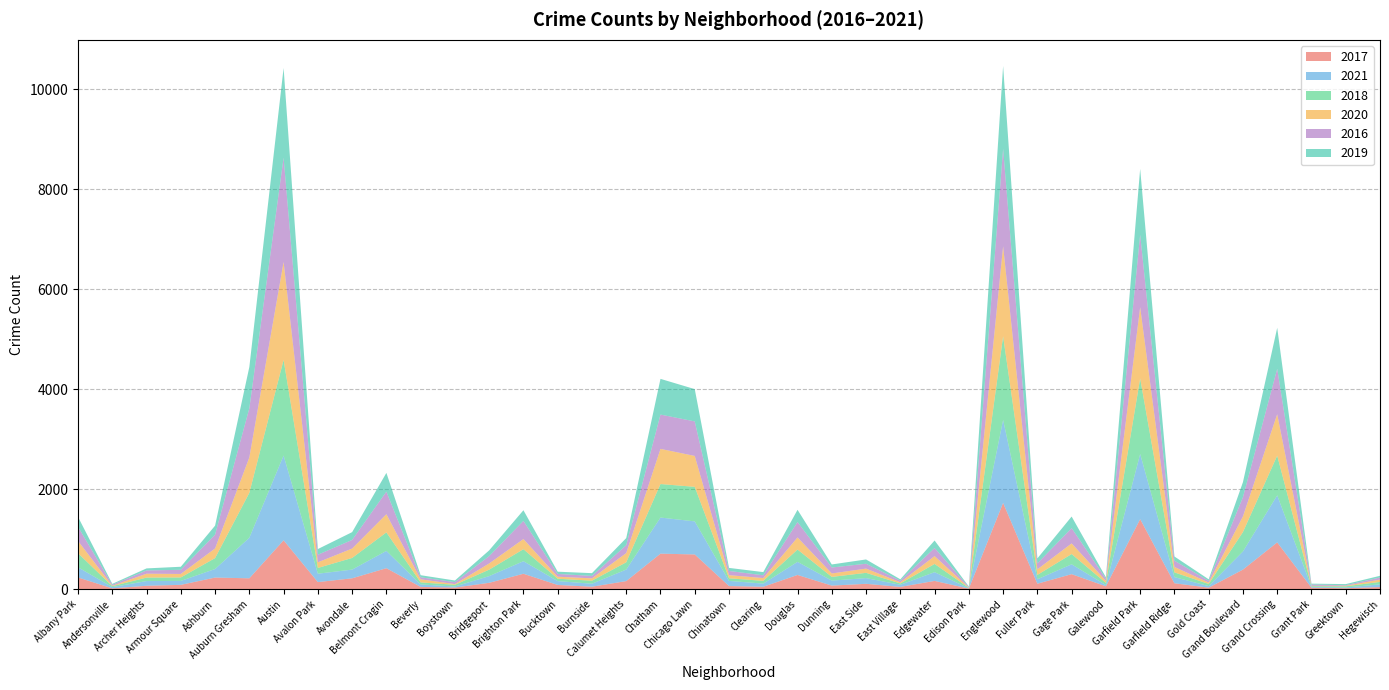

Reading right to left, extract all data points from this chart.

2017: 43	20	30	936	392	31	119	1401	58	301	110	1726	12	166	46	108	72	285	49	63	695	711	162	50	85	309	128	33	46	420	218	142	978	218	233	87	69	17	235
2021: 54	14	15	941	363	31	123	1303	25	197	89	1660	6	175	43	114	100	262	63	103	661	722	231	60	77	251	134	21	49	346	174	168	1695	811	171	79	94	25	203
2018: 49	24	15	794	388	43	94	1510	42	205	87	1672	9	164	26	105	74	246	55	52	691	670	145	60	47	240	129	34	41	370	233	115	1912	898	218	69	69	19	281
2020: 46	11	7	828	313	28	109	1426	43	213	112	1801	5	157	24	85	69	242	56	63	618	703	185	47	41	203	124	14	62	364	188	113	1959	708	193	70	78	8	246
2016: 42	11	26	908	384	33	126	1448	42	305	118	1948	12	162	32	97	119	308	55	84	690	686	157	49	55	363	147	39	40	451	172	151	2086	983	276	83	65	20	282
2019: 34	22	18	820	301	32	83	1317	28	232	100	1655	9	150	27	86	61	245	64	61	646	714	142	55	45	213	115	33	42	375	156	114	1792	826	180	61	41	18	199